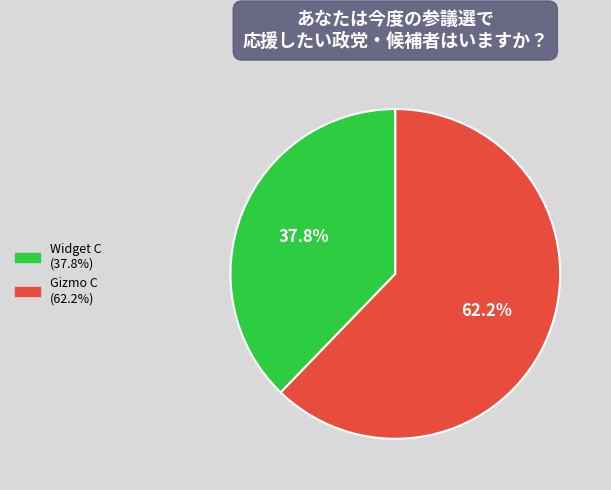

What is the ratio of the value at Widget C to the value at Gizmo C?

0.6